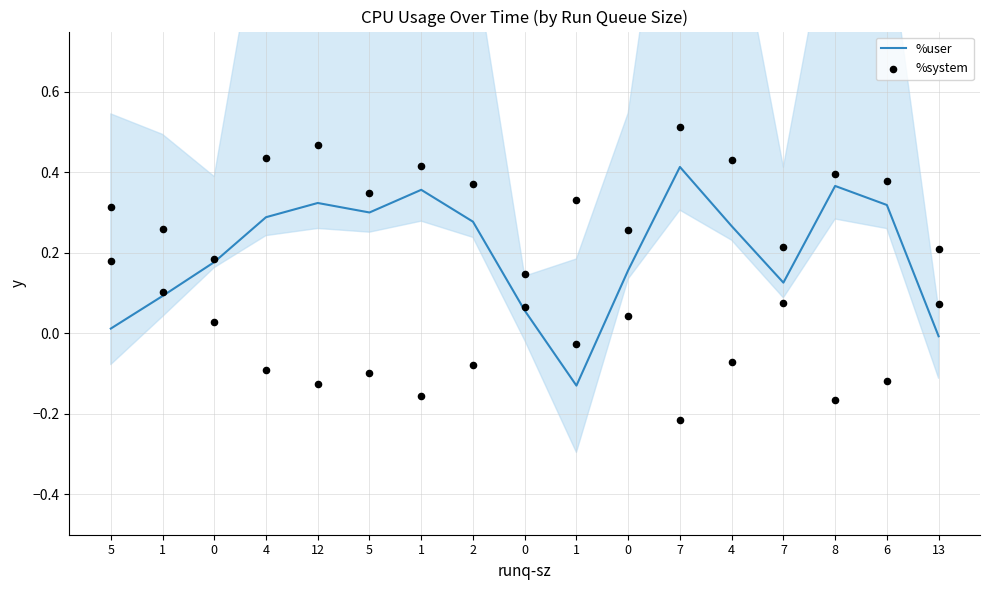

Which series contains the lowest Y value?

%user